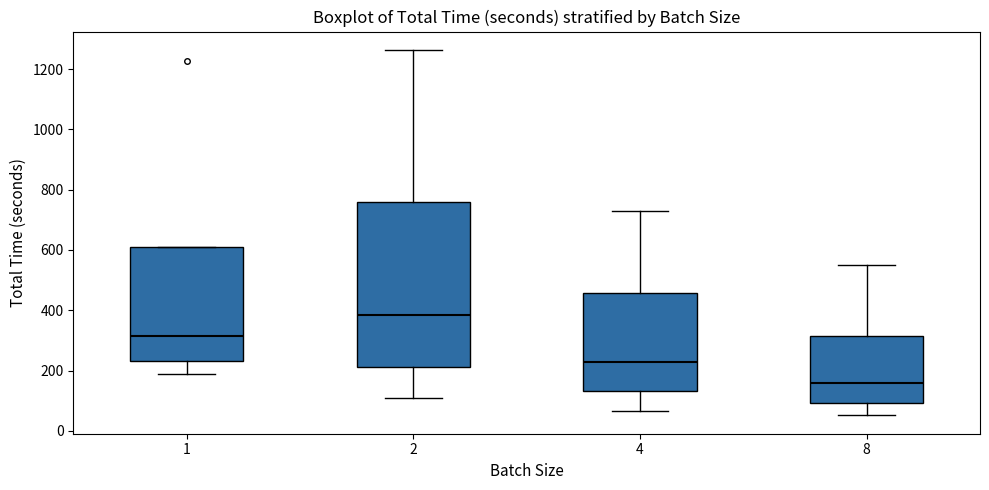

Reading left to right, transcribe this box plot: for each box, give where its median line is, the range the box spans, and where its two whiskers end, as read against the y-axis. The values are not printed on the chart, so give them approximately, as read against the axis.

1: median 320, box 240 to 600, whiskers 180 to 600
2: median 380, box 220 to 760, whiskers 100 to 1260
4: median 220, box 140 to 460, whiskers 60 to 740
8: median 160, box 100 to 320, whiskers 60 to 540